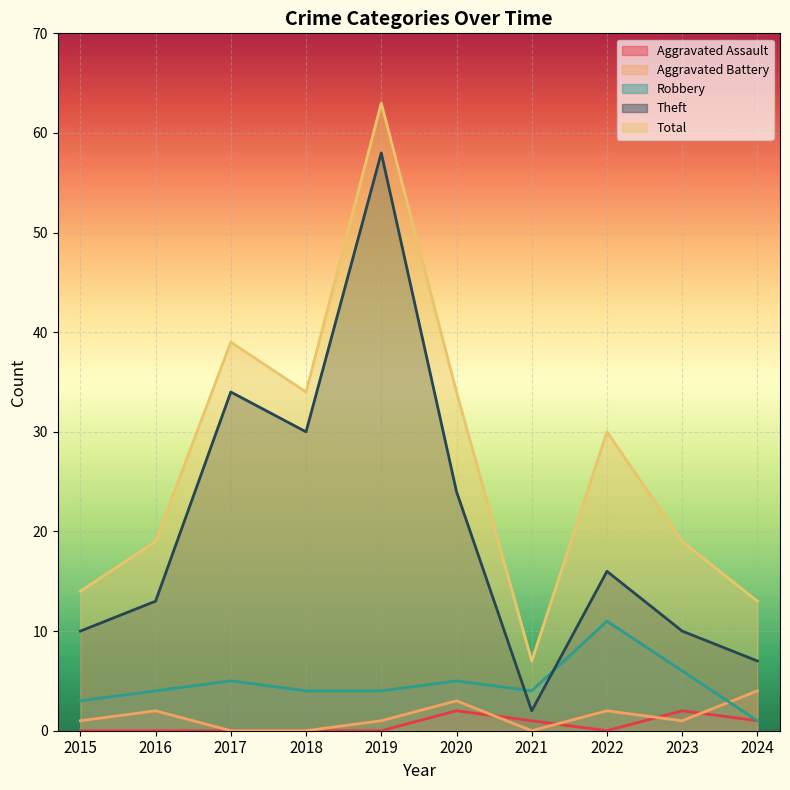

At how many categories does at least one series exceed 28?

5